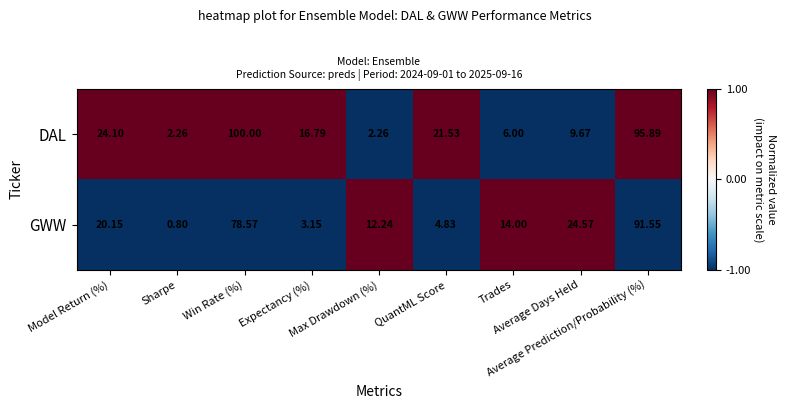

List the series in order of their overall mean, lowest first.

GWW, DAL